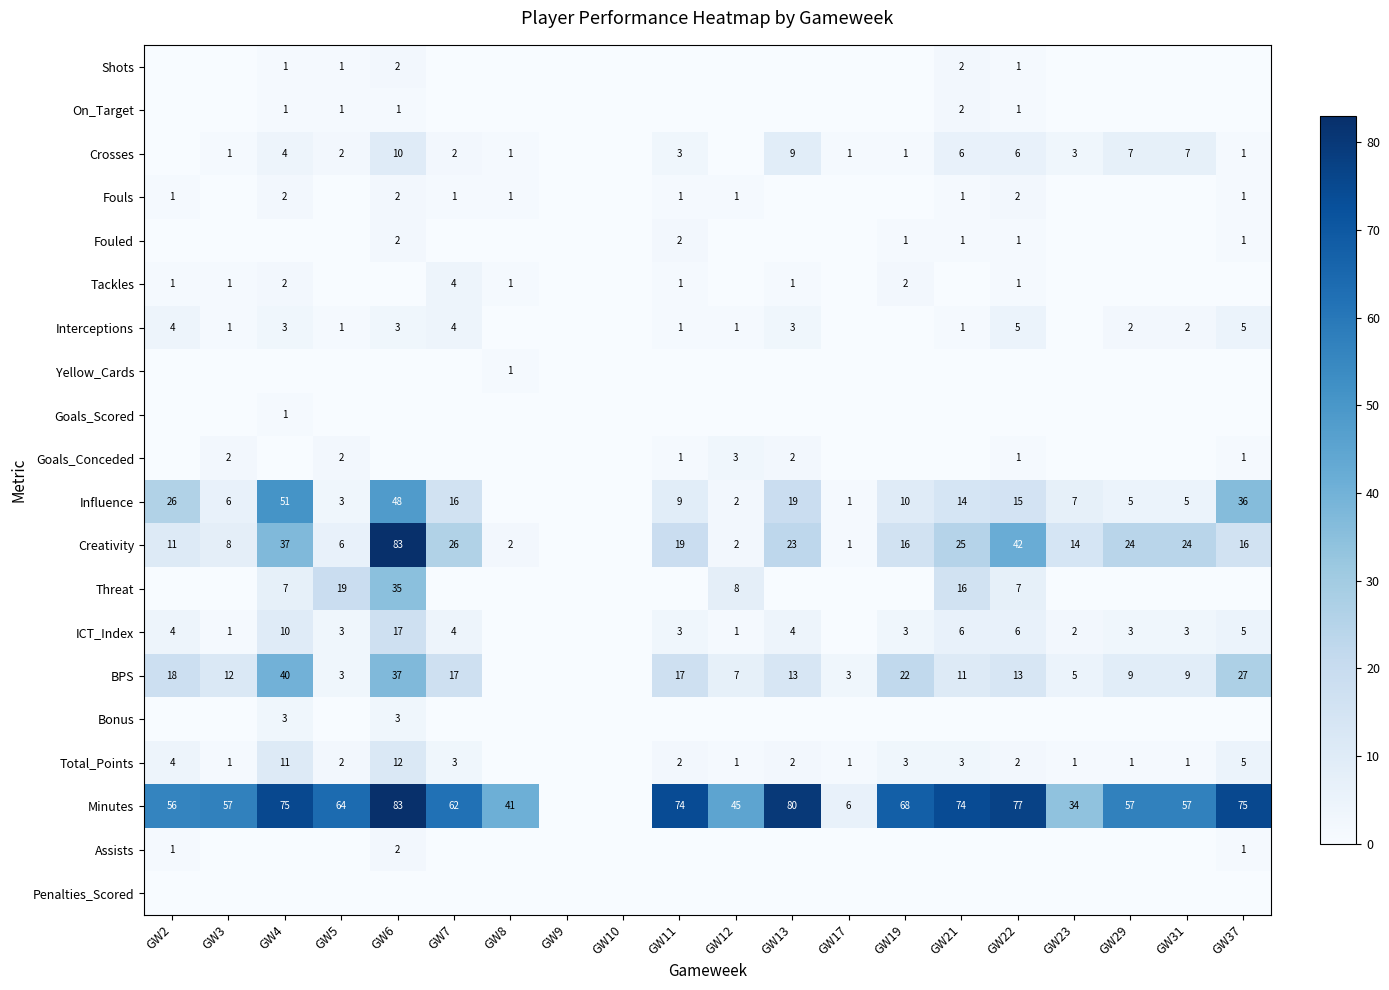

What is the difference between the Creativity values at GW19 and GW22?

26